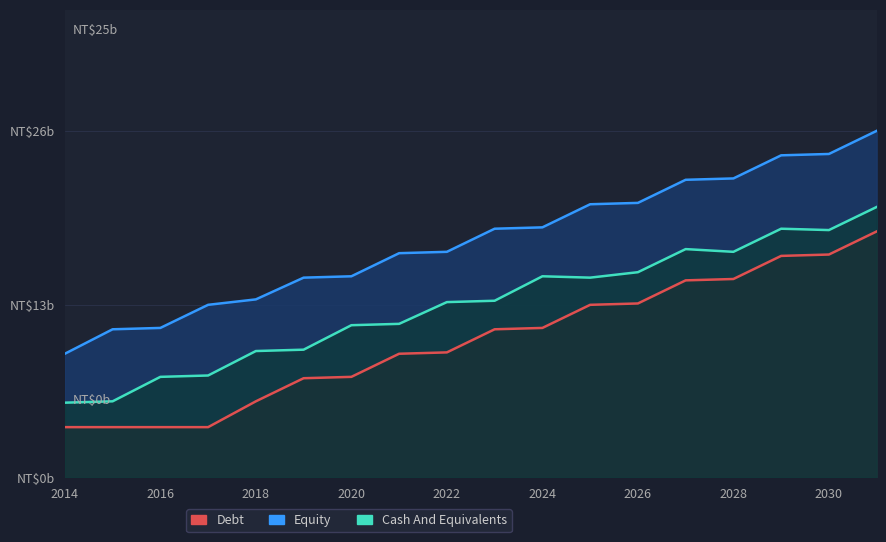

True or false: Debt has a value of 28 at 2020.

False